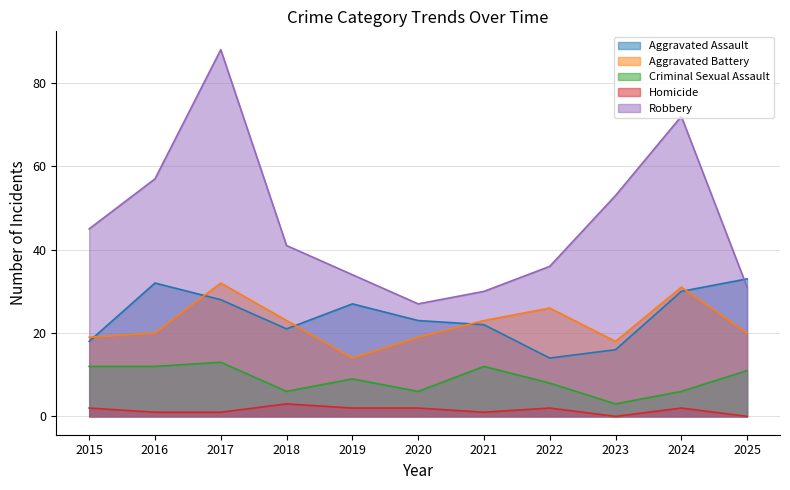

At which category does Aggravated Battery reach its first local valley?

2019